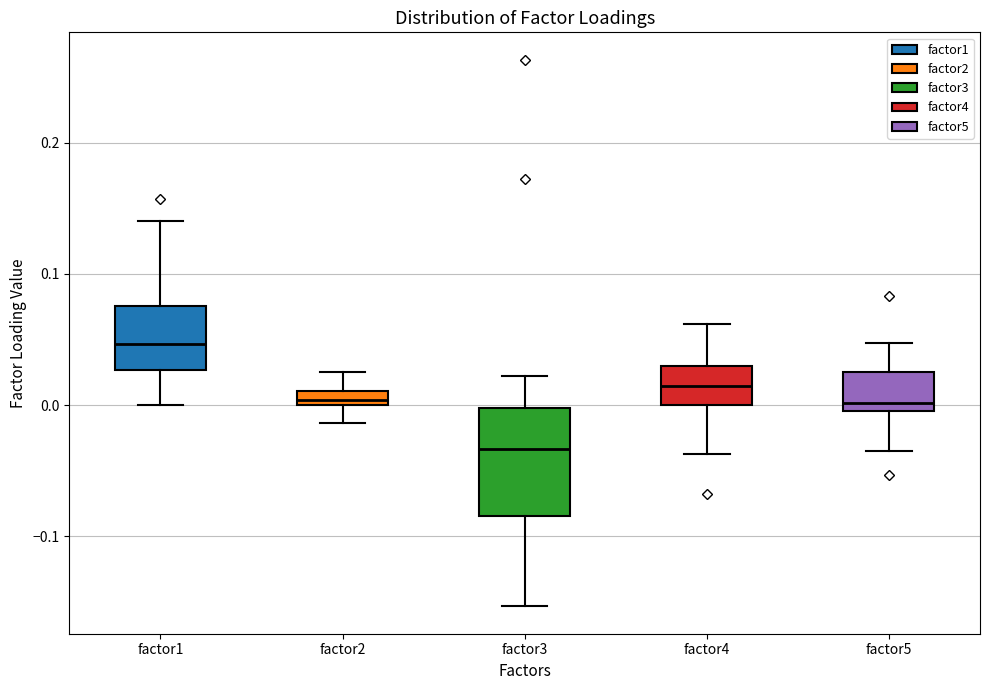

Which box is the tallest, from its lower edge to its upper edge?

factor3